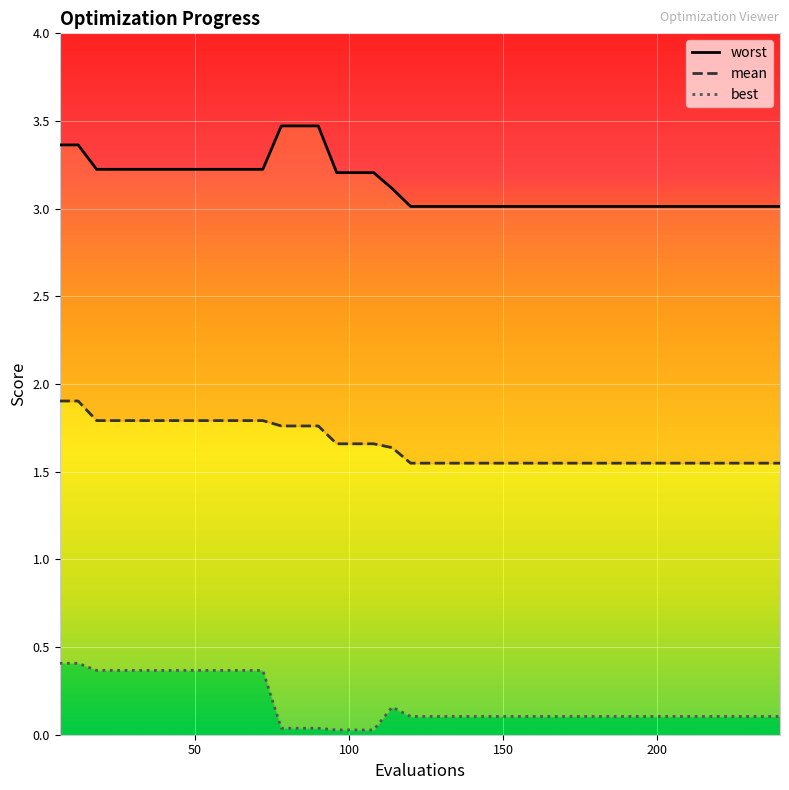

What are all the series names shown in the legend?

mean, best, worst